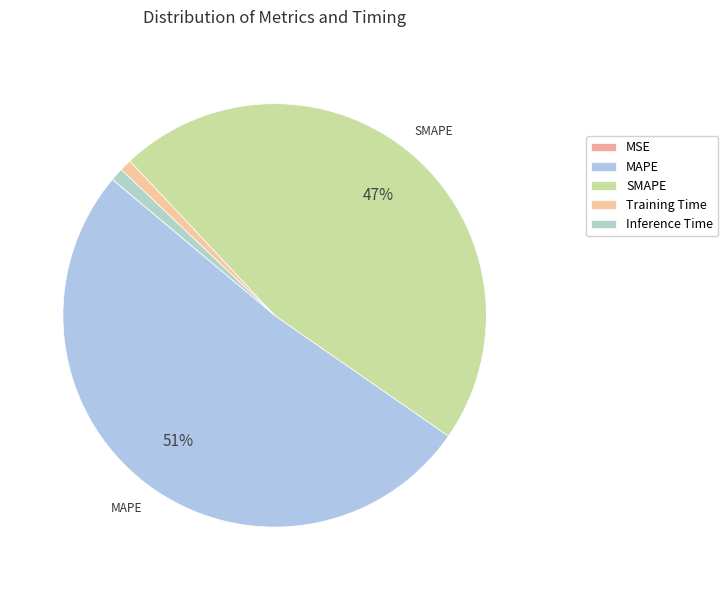

What is the largest slice in the pie chart?

MAPE